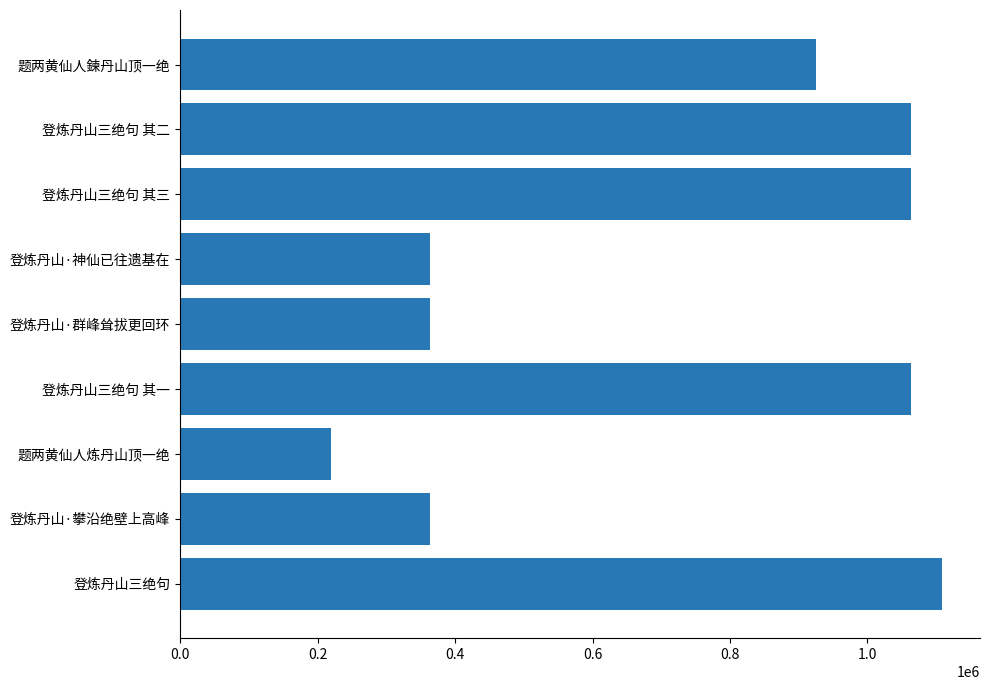

What value does the data have at 题两黄仙人鍊丹山顶一绝, to the nearest 10?

925170